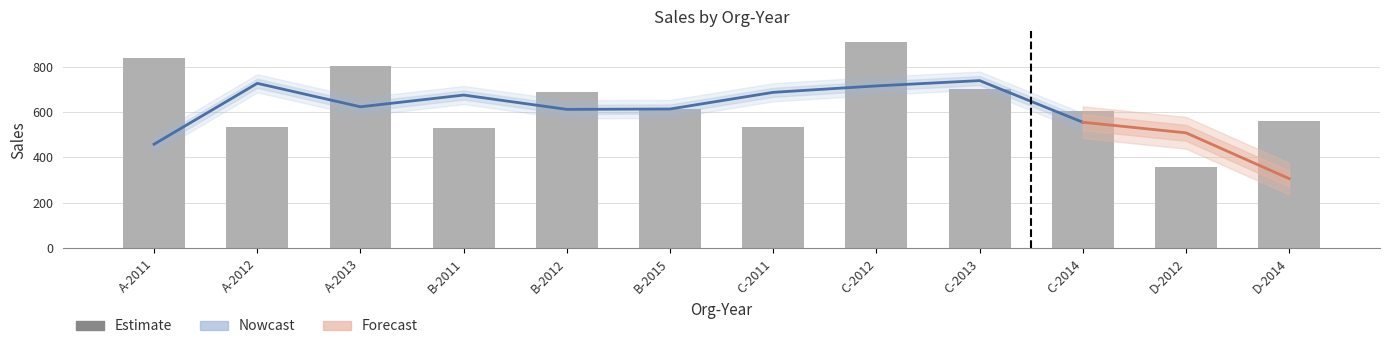

List the labels in order of value, smallest first.

D-2012, B-2011, A-2012, C-2011, D-2014, C-2014, B-2015, B-2012, C-2013, A-2013, A-2011, C-2012